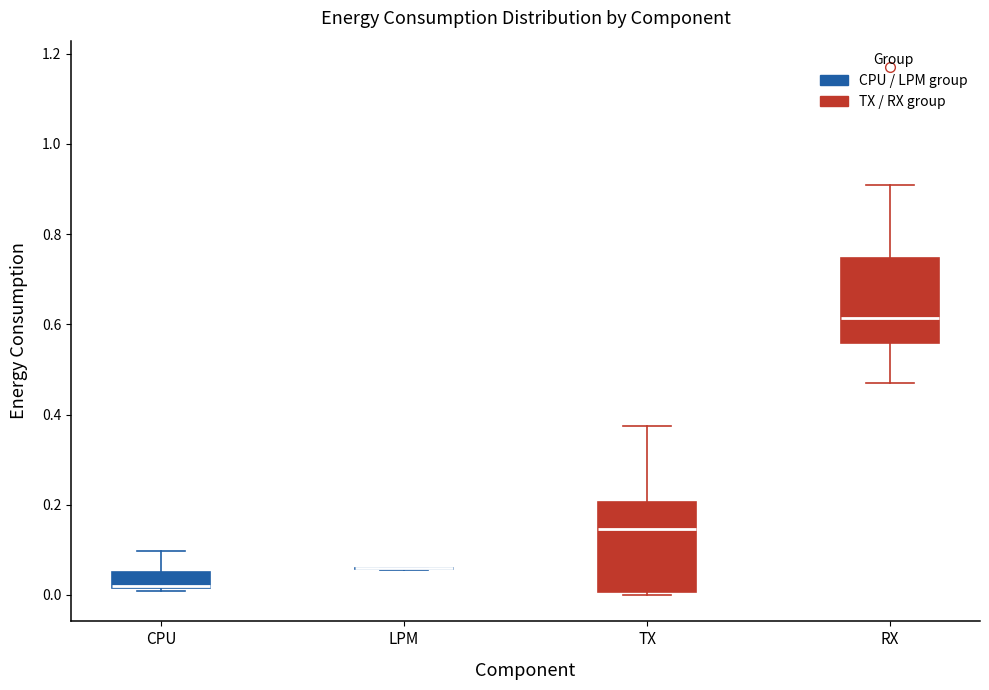

Reading left to right, read every box against the y-axis: the position of its median line, the range the box covers, and the ends of its whiskers. The values are not printed on the chart, so give them approximately, as read against the axis.

CPU: median 0.02 (drawn on the box's lower edge), box 0.02 to 0.06, whiskers 0.00 to 0.10
LPM: box collapsed to a line at 0.06, whiskers 0.06 to 0.06
TX: median 0.14, box 0.00 to 0.20, whiskers 0.00 (just below the box's lower edge) to 0.38
RX: median 0.62, box 0.56 to 0.74, whiskers 0.46 to 0.90